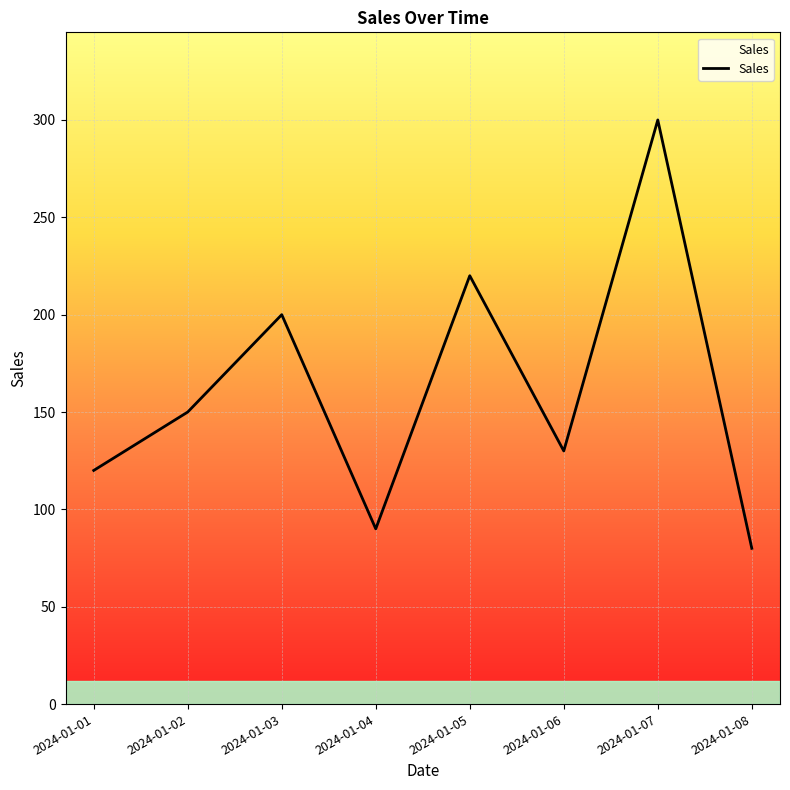

What is the change in value from 2024-01-04 to 2024-01-07?

+210